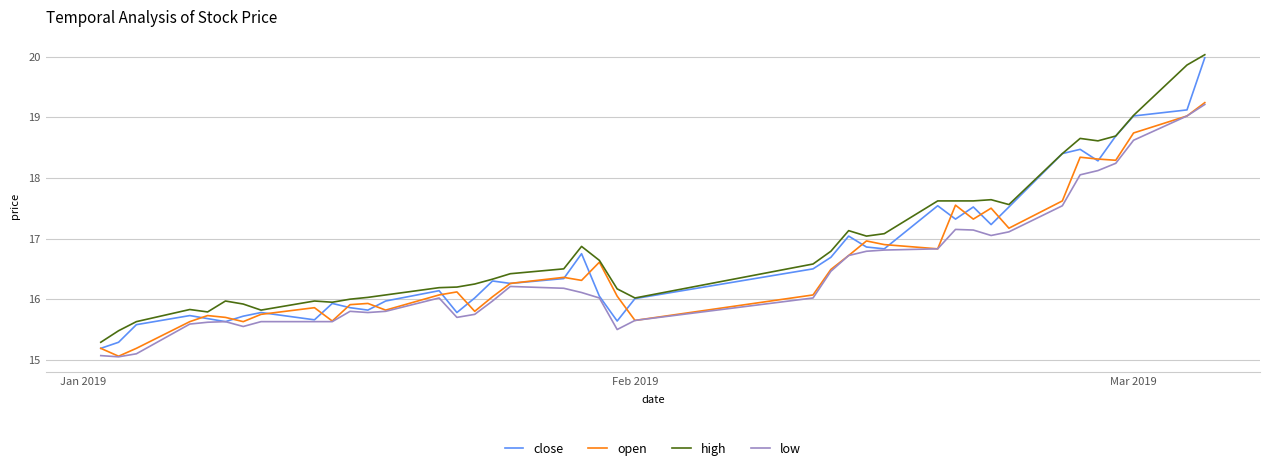

Which series has the largest range (max minus min)?

close